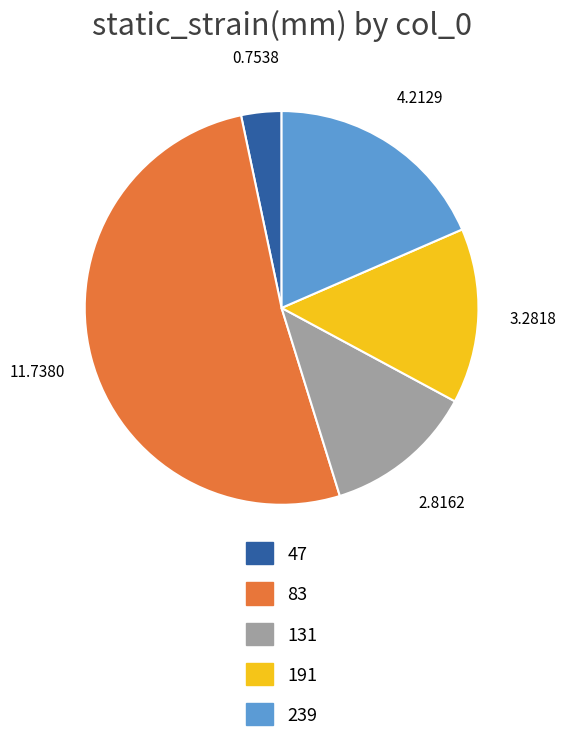

Is there a majority slice in this chart?

Yes